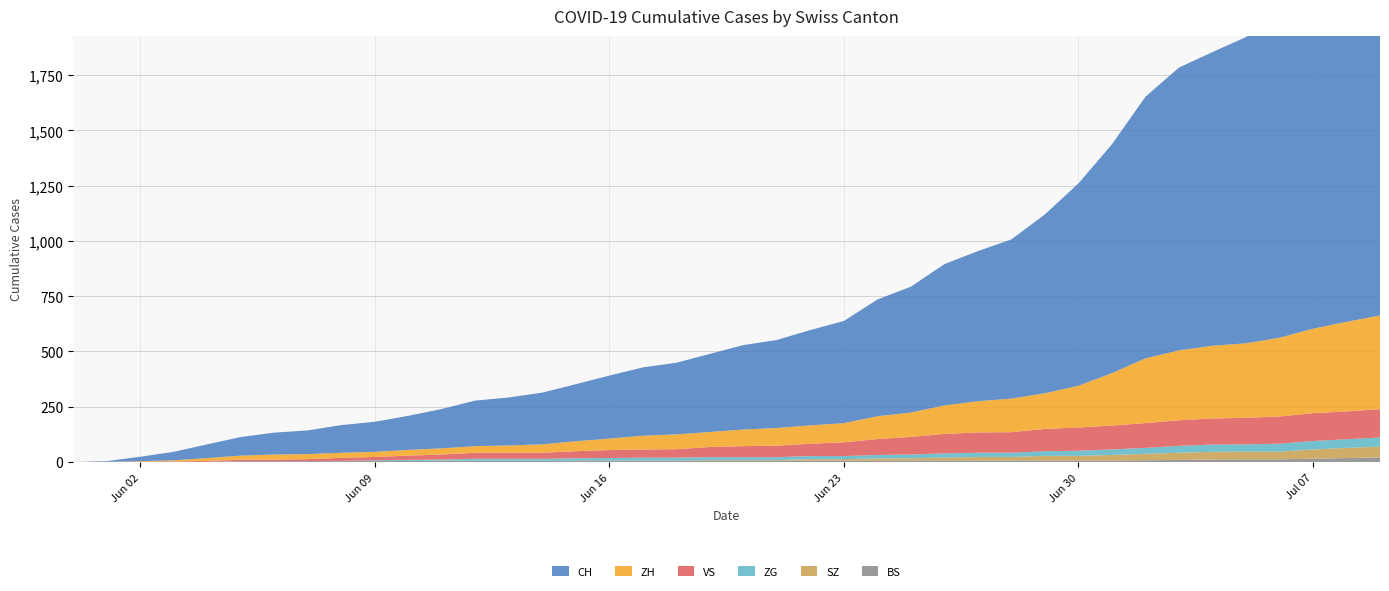

Reading right to left, extract all data points from this chart.

BS: 21	18	15	12	12	11	10	8	7	7	7	7	7	7	7	7	7	7	7	7	7	6	6	5	5	5	5	5	5	5	5	4	4	4	4	1	1	0	0	0
SZ: 49	46	42	35	35	35	32	29	25	21	21	16	16	13	10	9	6	6	2	2	2	1	1	1	1	1	1	1	1	0	0	0	0	0	0	0	0	0	0	0
ZG: 41	39	38	36	33	33	31	27	25	23	21	19	19	19	17	16	14	14	13	13	13	13	13	12	11	9	9	9	5	5	3	1	0	0	0	0	0	0	0	0
VS: 128	126	126	123	120	118	116	112	108	105	101	93	92	88	80	72	62	56	52	50	46	38	37	36	32	27	27	27	23	19	15	14	9	7	6	4	2	2	1	0
ZH: 424	405	382	356	337	329	316	293	237	189	161	152	141	129	110	103	87	83	80	75	68	67	62	52	45	38	33	30	28	26	23	23	23	23	19	13	5	2	0	0
CH: 1752	1664	1563	1465	1385	1328	1279	1183	1035	915	809	720	679	639	569	528	462	431	398	382	353	324	309	285	258	234	217	206	178	154	136	125	107	99	84	62	38	20	3	0